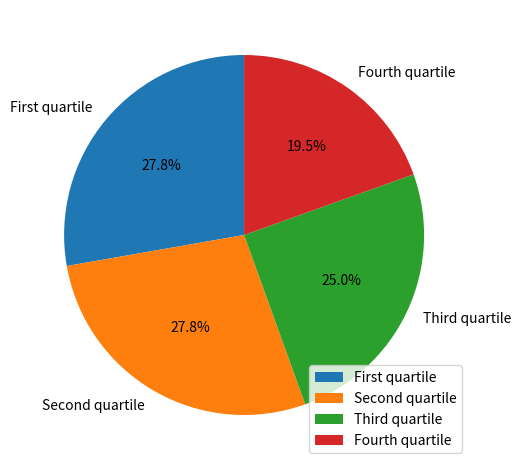

Count the number of slices in the pie.

4